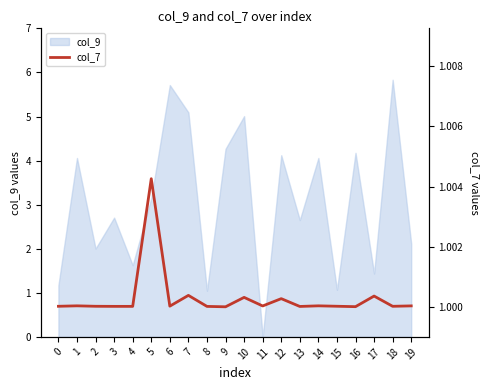

The value at 14 is 1.5. True or false?

False